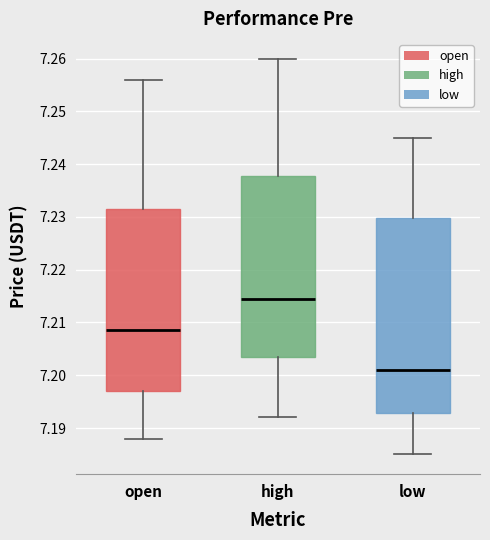

Reading left to right, read every box against the y-axis: the position of its median line, the range the box covers, and the ends of its whiskers. The values are not printed on the chart, so give them approximately, as read against the axis.

open: median 7.209, box 7.197 to 7.232, whiskers 7.188 to 7.256
high: median 7.215, box 7.204 to 7.238, whiskers 7.192 to 7.260
low: median 7.201, box 7.193 to 7.230, whiskers 7.185 to 7.245